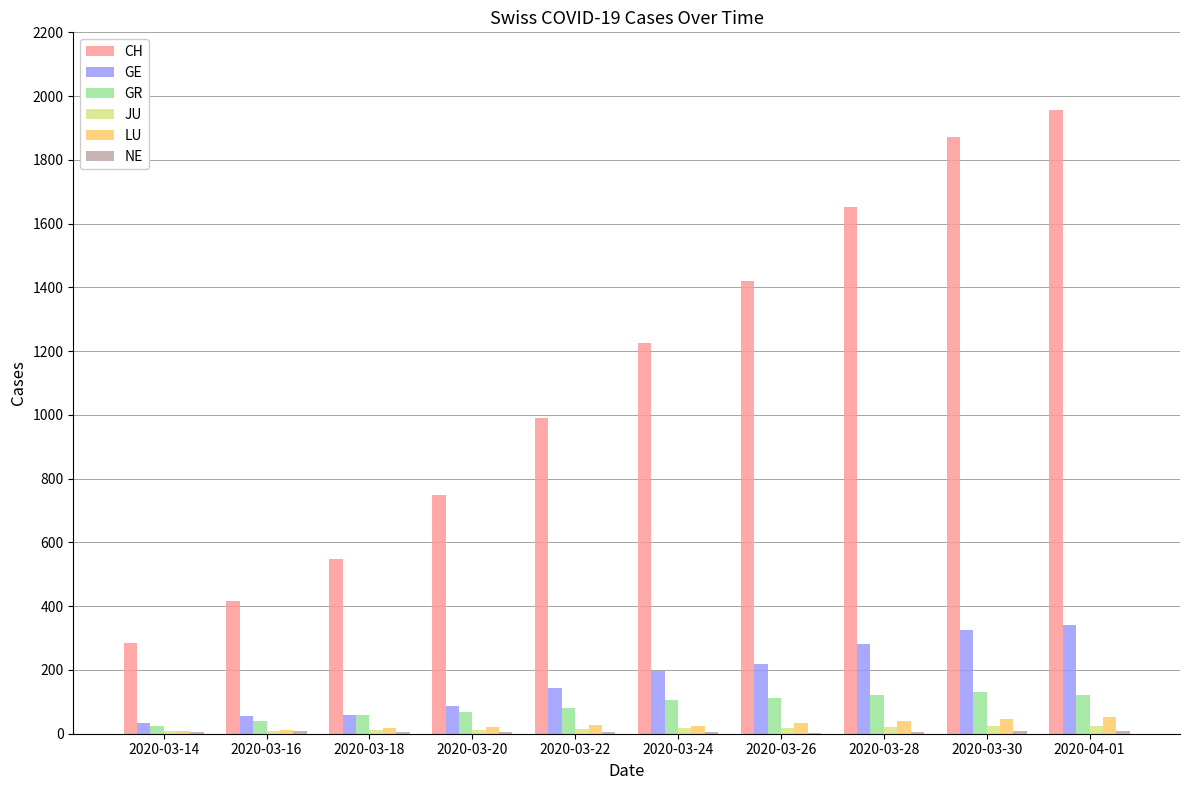

True or false: JU has a value of 16 at 2020-03-22.

True